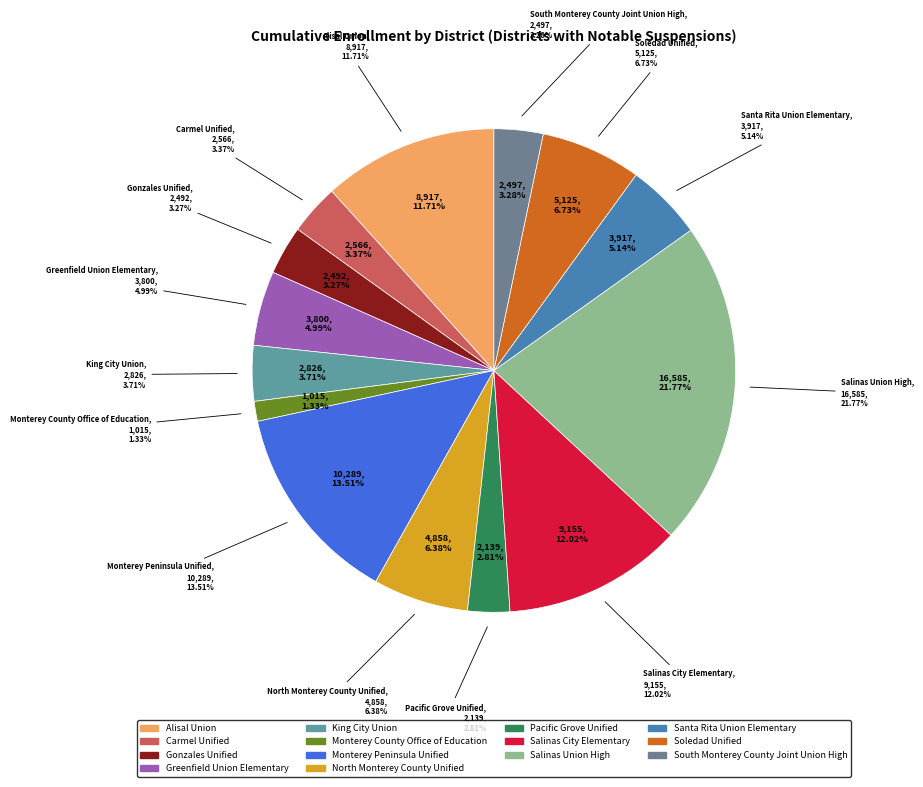

The Soledad Unified slice represents 7% of the pie. True or false?

True